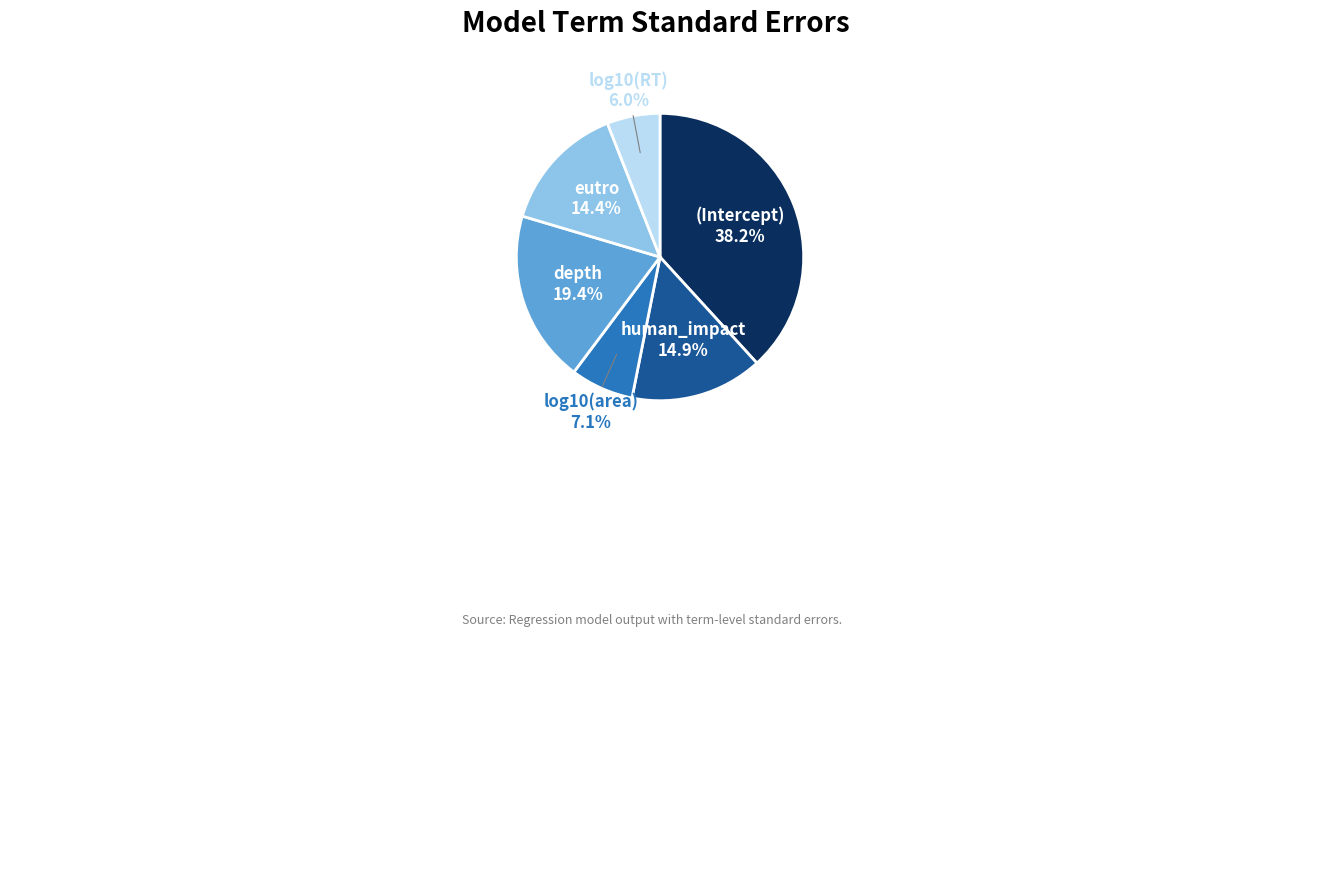

To the nearest percent, what is the average slice percentage?

17%